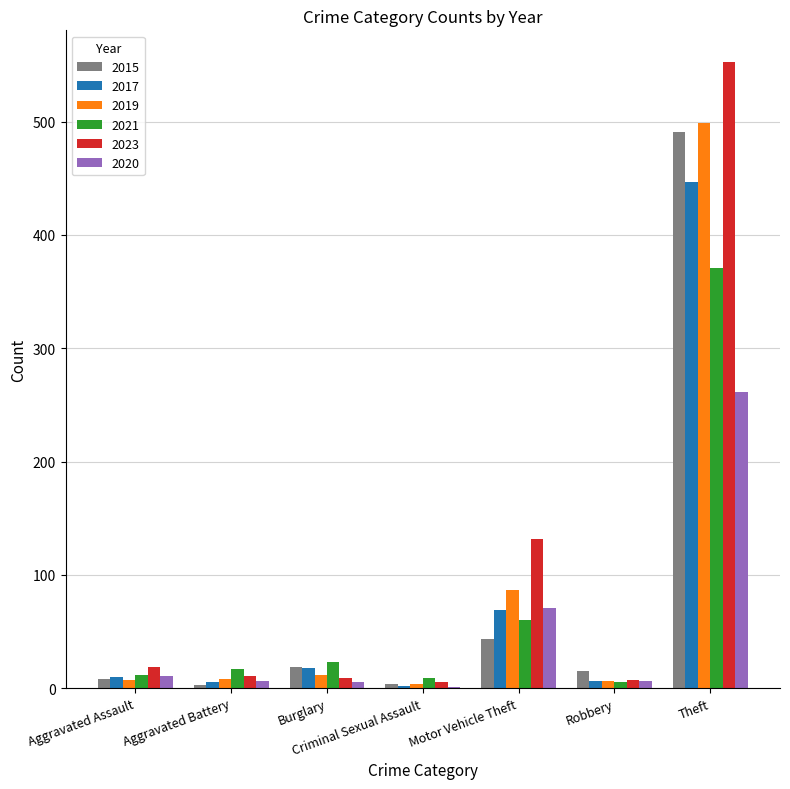

Where is 2015 nearest to the value 247?

Motor Vehicle Theft